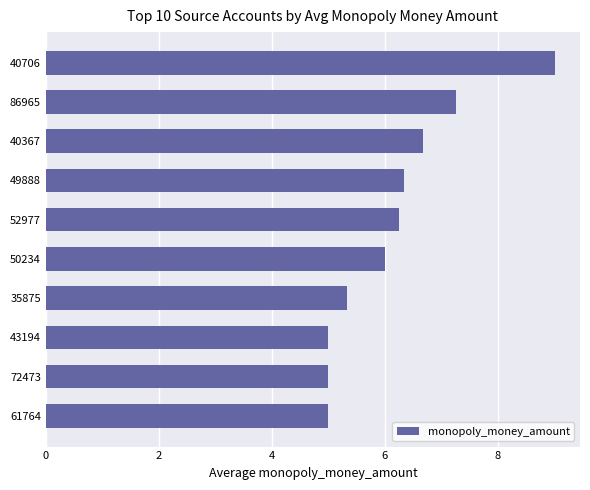

Which has a higher value, 35875 or 40706?

40706